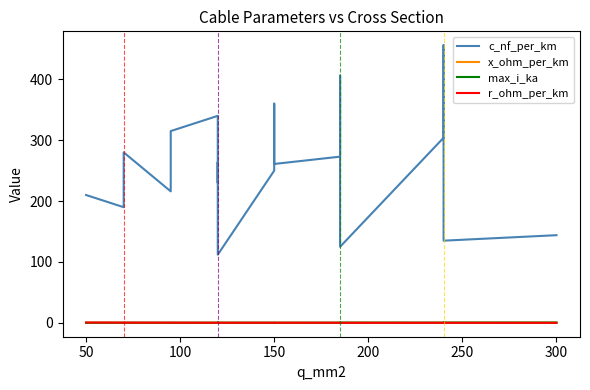

Rank the series at 11 from lowest to highest value.

x_ohm_per_km, r_ohm_per_km, max_i_ka, c_nf_per_km